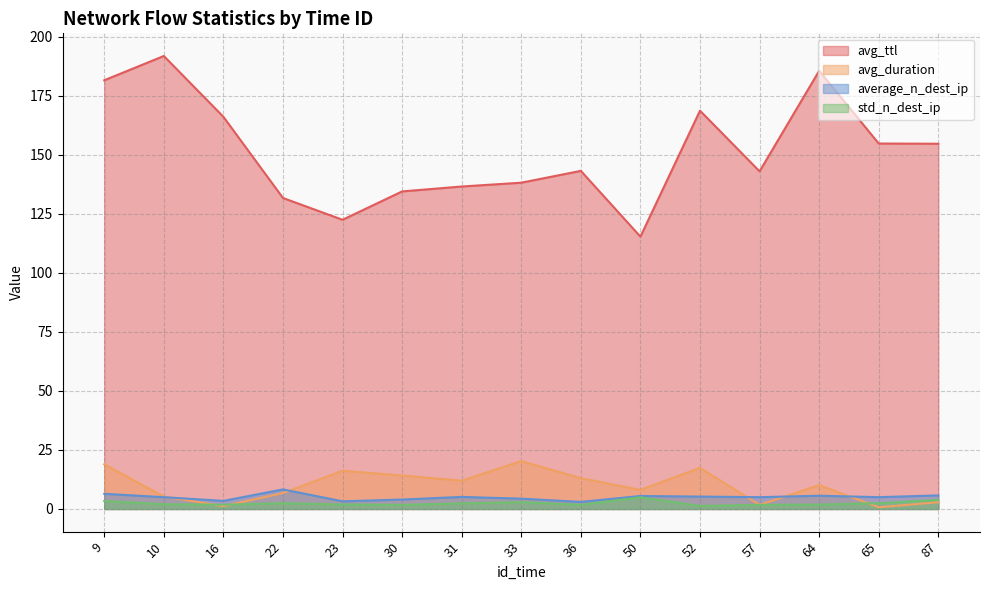

What is the sum of all avg_ttl values?

2267.8